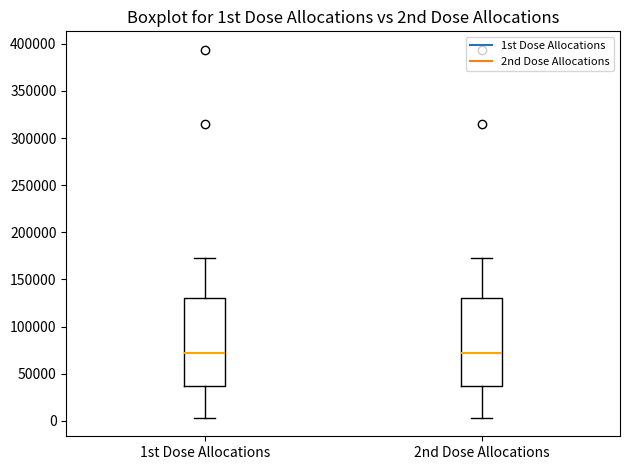

Where is the lower edge of the box for 2nd Dose Allocations on the y-axis? The values are not printed on the chart, so give them approximately, as read against the axis.

35000